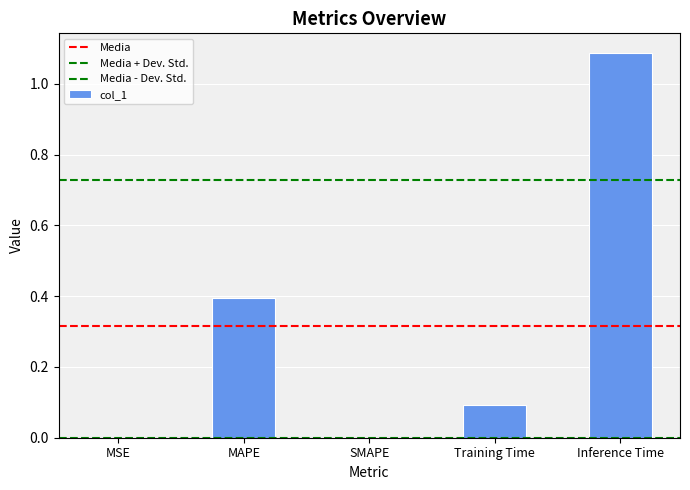

Is it true that the value at MAPE is 0.5?

False